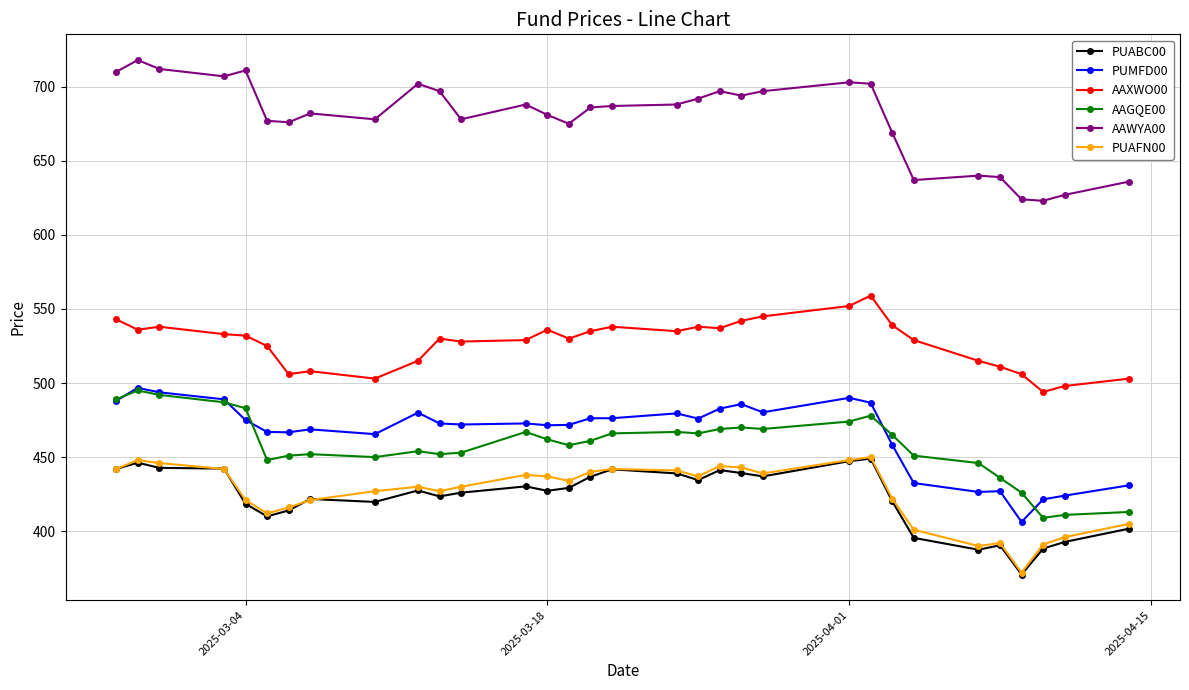

What is the greatest value displayed?

718.0